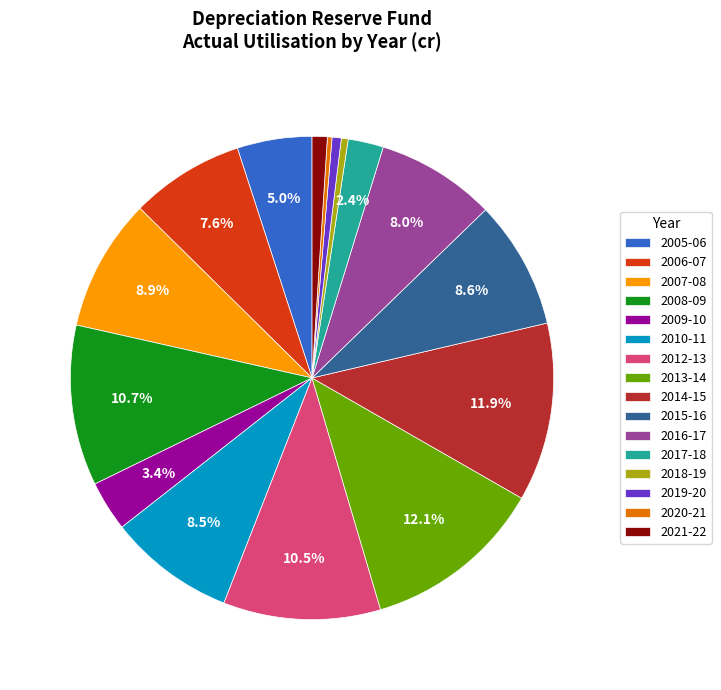

Do 2019-20 and 2008-09 together represent more than half of the pie?

No